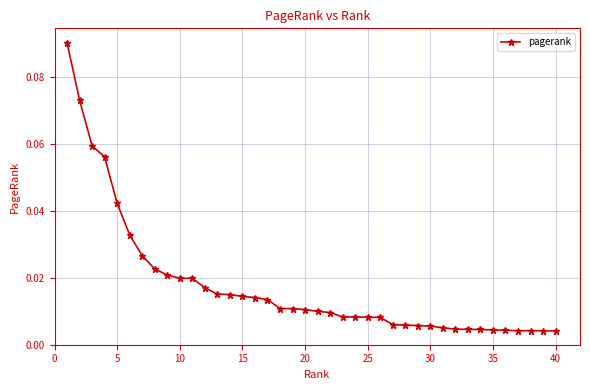

What is the sum of all values?

0.7